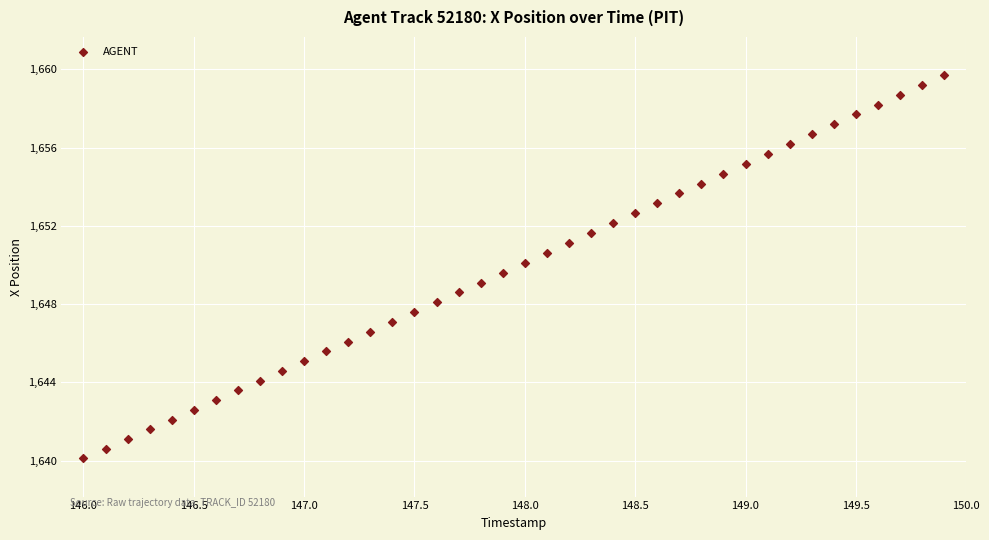

What is the range of X values (max minus min)?

3.9